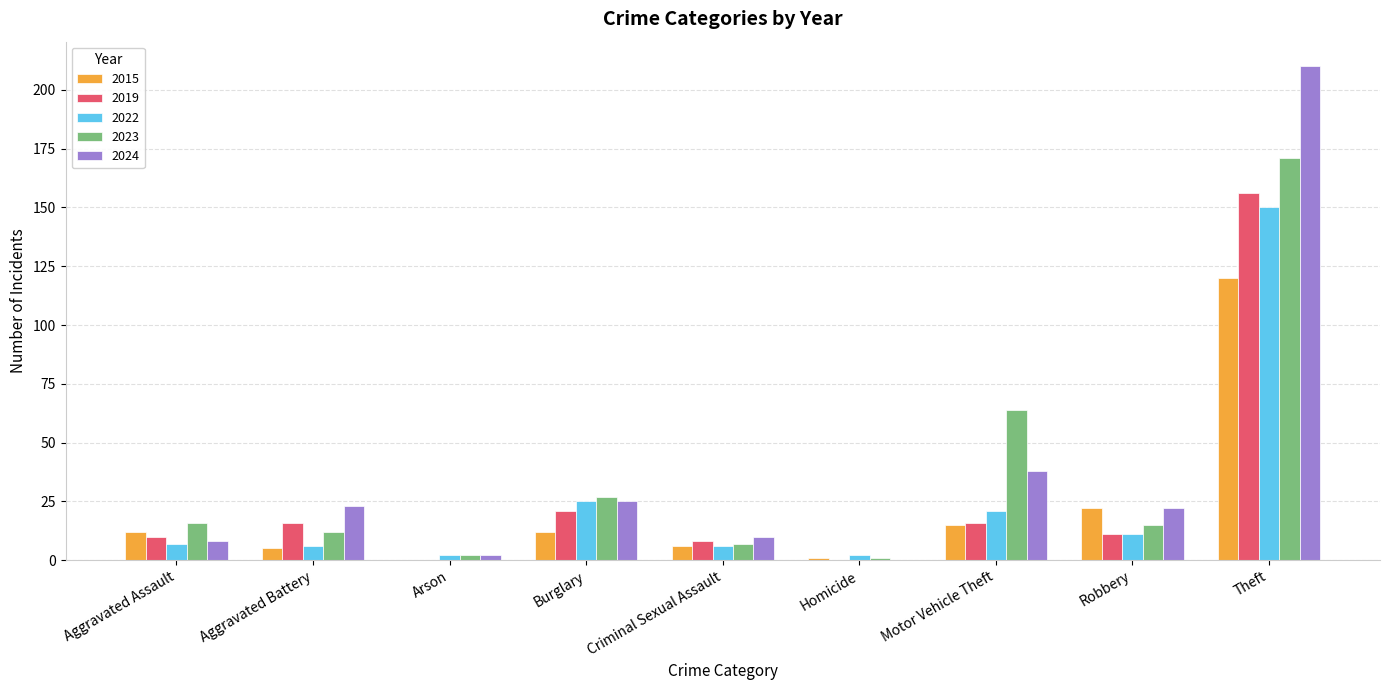

Which category has the highest value in the 2024 series?

Theft